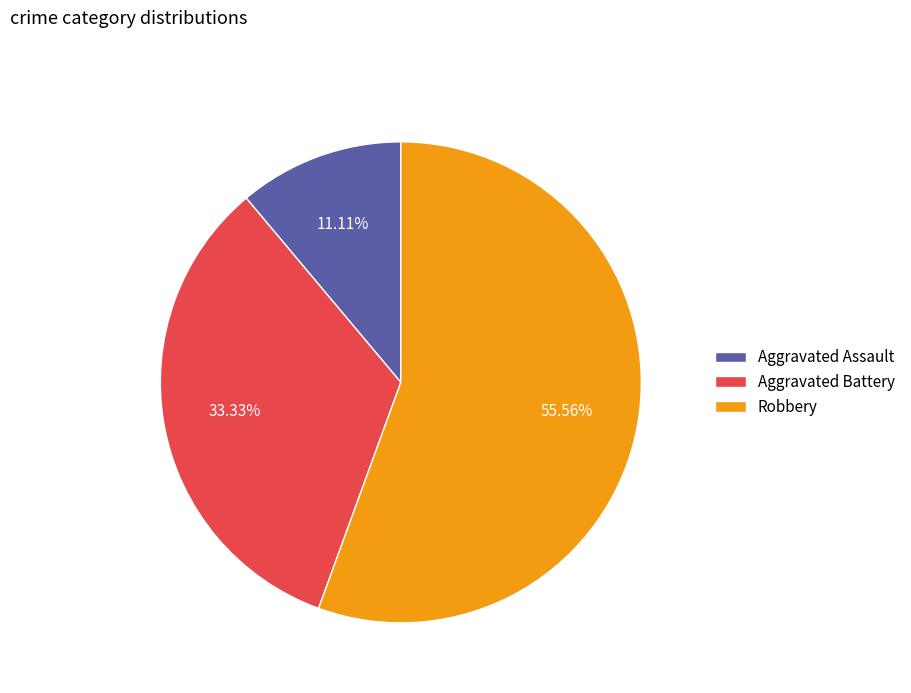

How many segments does this pie chart have?

3